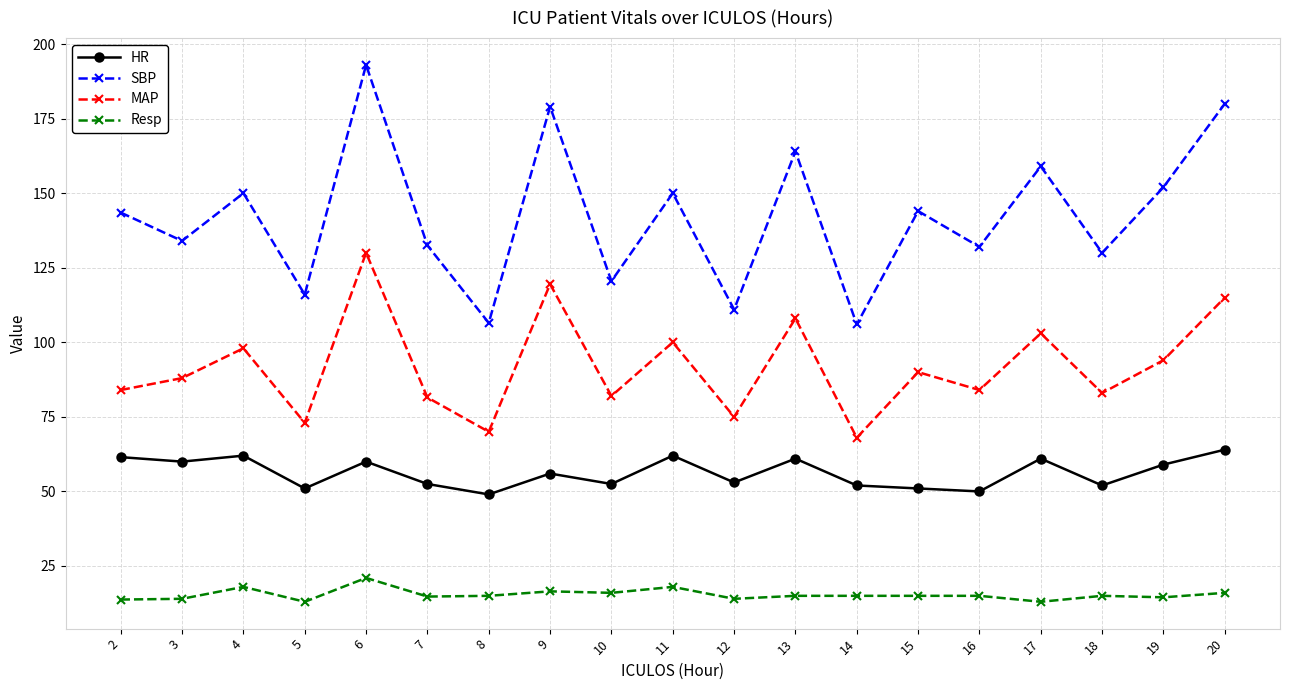

List the series in order of their peak value, highest first.

SBP, MAP, HR, Resp